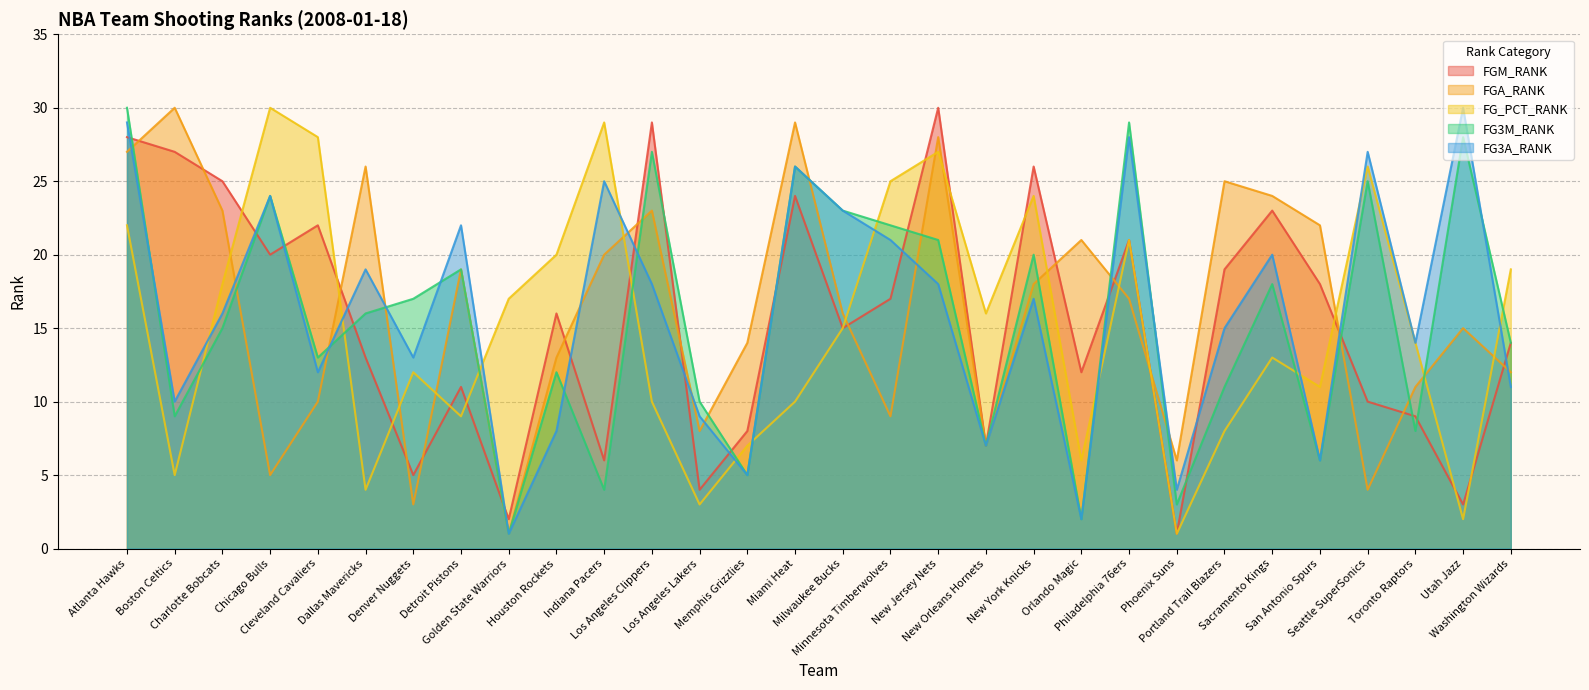

Which has a higher value, Atlanta Hawks or Milwaukee Bucks?

Atlanta Hawks